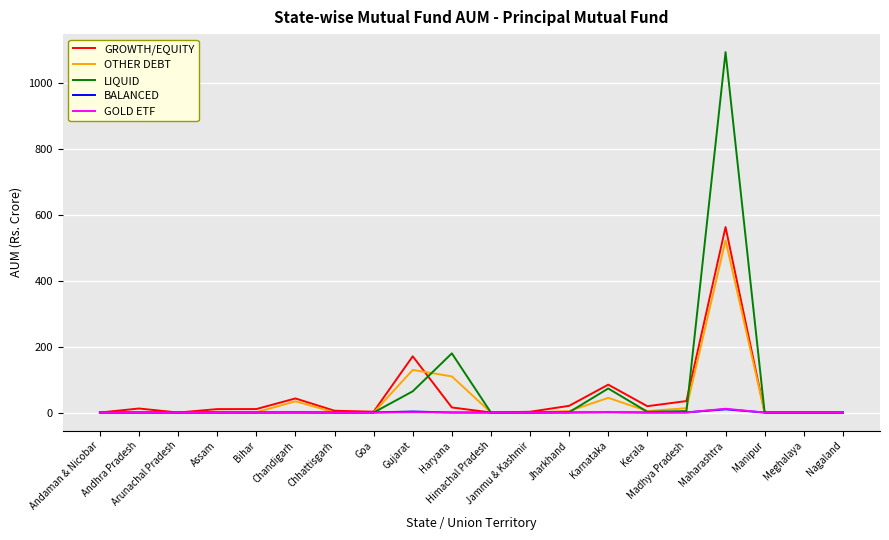

Between Chhattisgarh and Karnataka, which series saw the biggest shift?

GROWTH/EQUITY